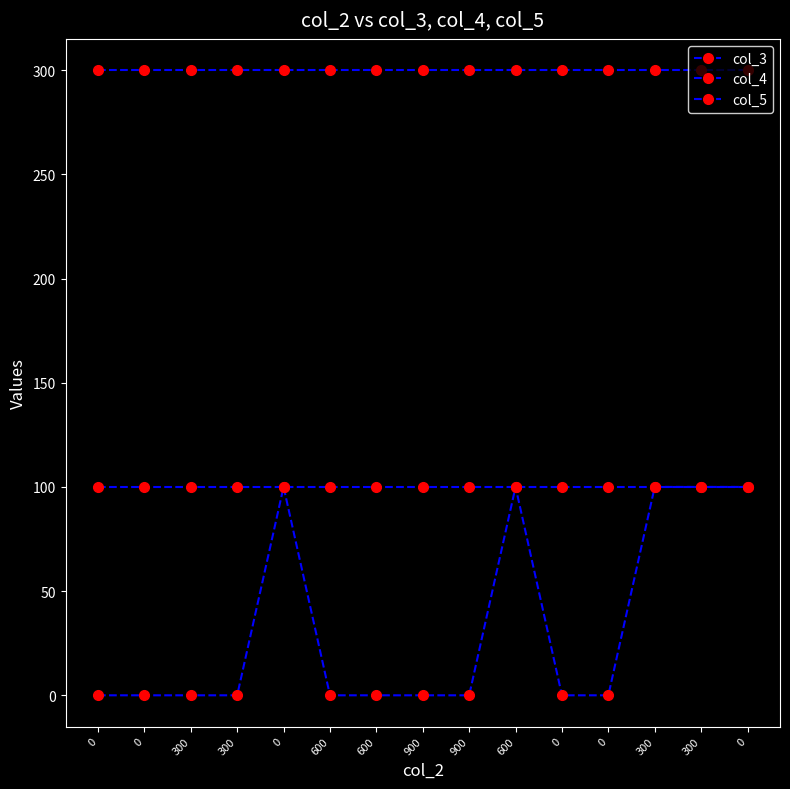

How many categories are shown in the chart?

15